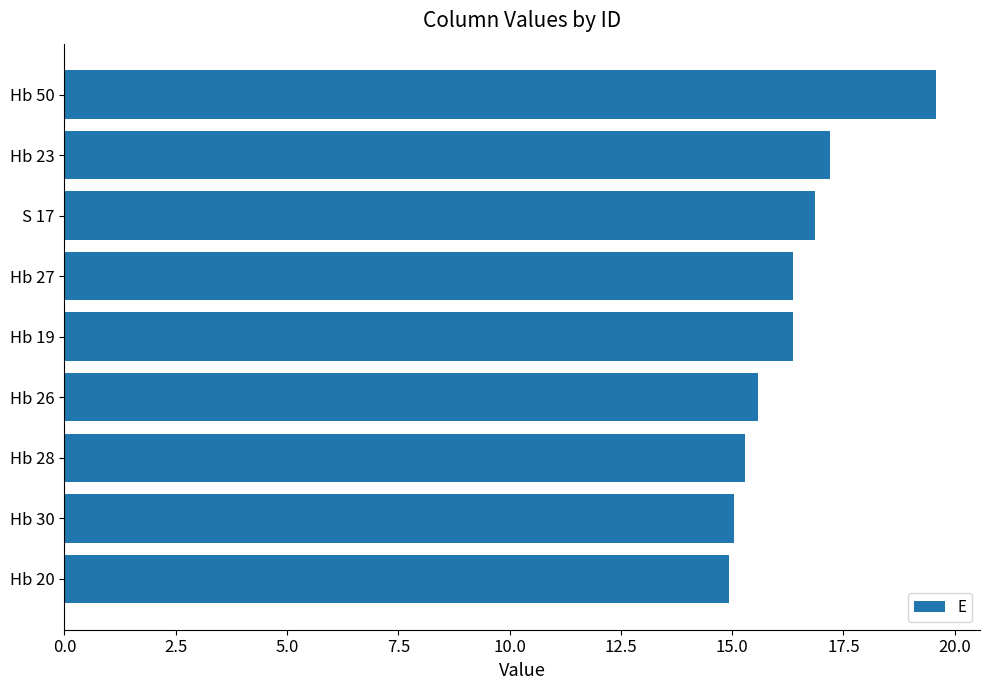

How many bars are there in total?

9